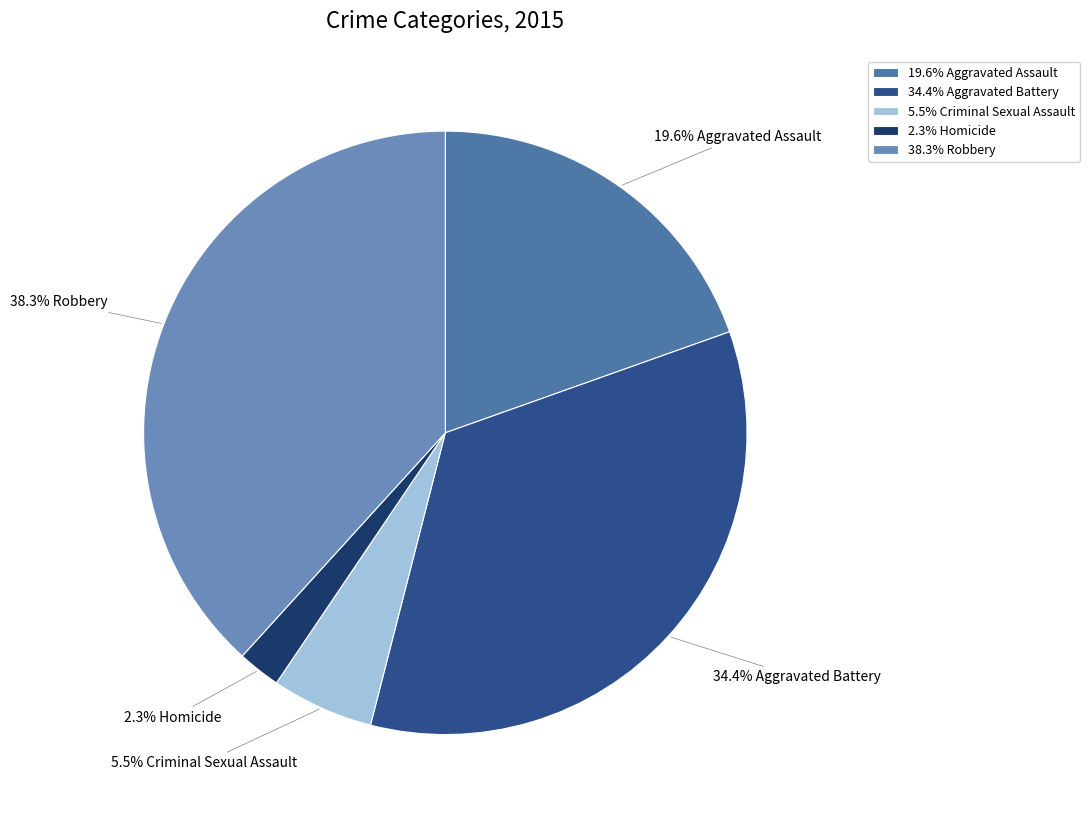

What portion of the pie excludes 5.5% Criminal Sexual Assault?

94.5%